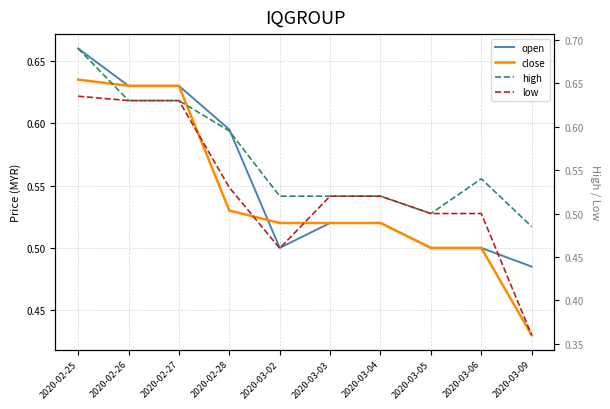

Which series changed the most between 2020-03-02 and 2020-03-04?

low